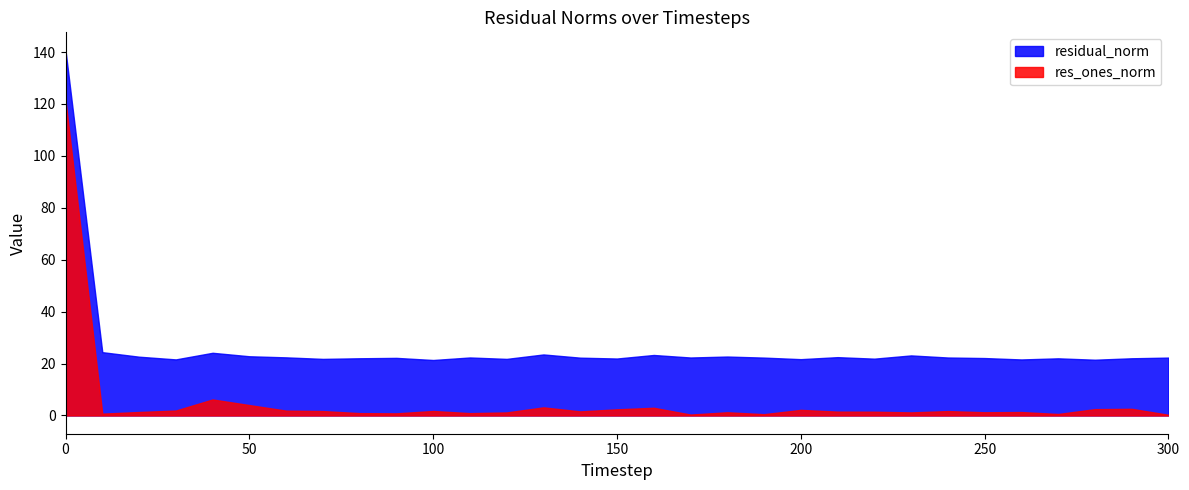

What is the maximum value for res_ones_norm?

121.3